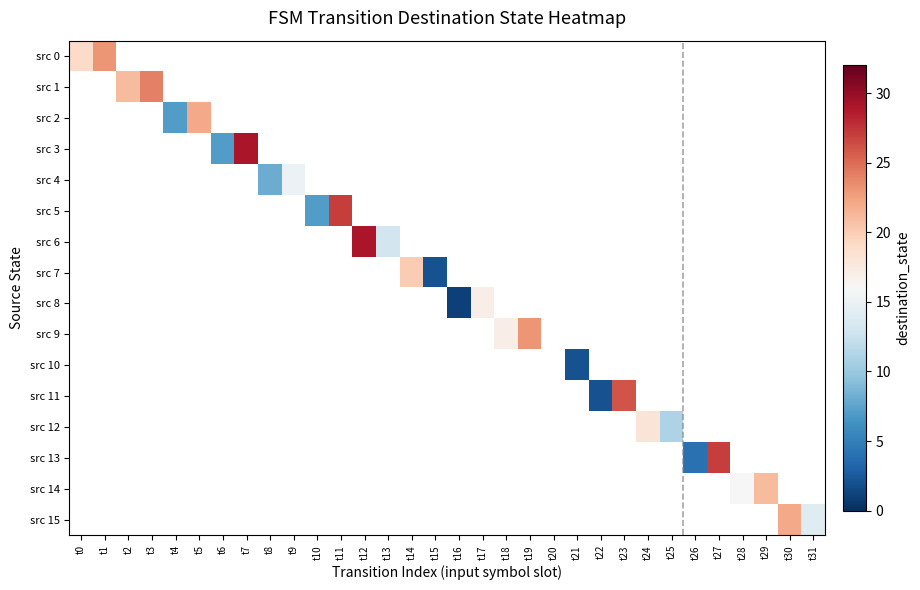

At how many categories does at least one series exceed 14?

19